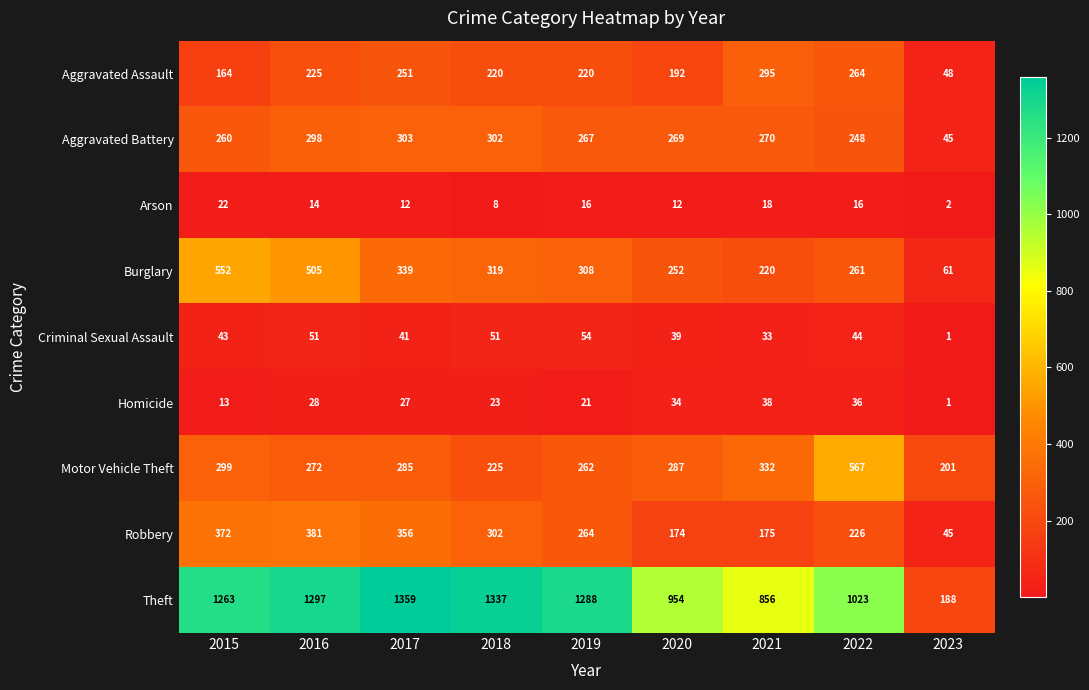

List the series in order of their peak value, lowest first.

Arson, Homicide, Criminal Sexual Assault, Aggravated Assault, Aggravated Battery, Robbery, Burglary, Motor Vehicle Theft, Theft